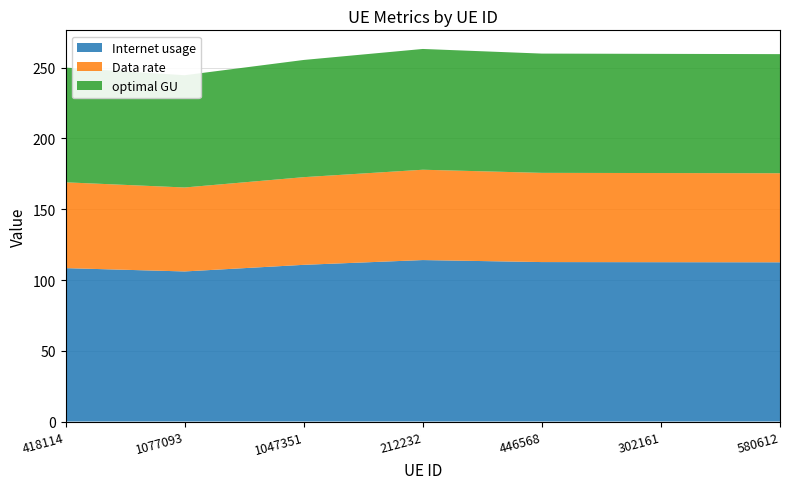

Reading left to right, list all the values displayed in this chart.

Internet usage: 418114=108.4	1077093=106.1	1047351=110.7	212232=114.1	446568=112.7	302161=112.6	580612=112.5
Data rate: 418114=60.6	1077093=59.3	1047351=62.0	212232=63.8	446568=63.0	302161=63.0	580612=63.0
optimal GU: 418114=81.1	1077093=79.3	1047351=82.8	212232=85.3	446568=84.3	302161=84.2	580612=84.2